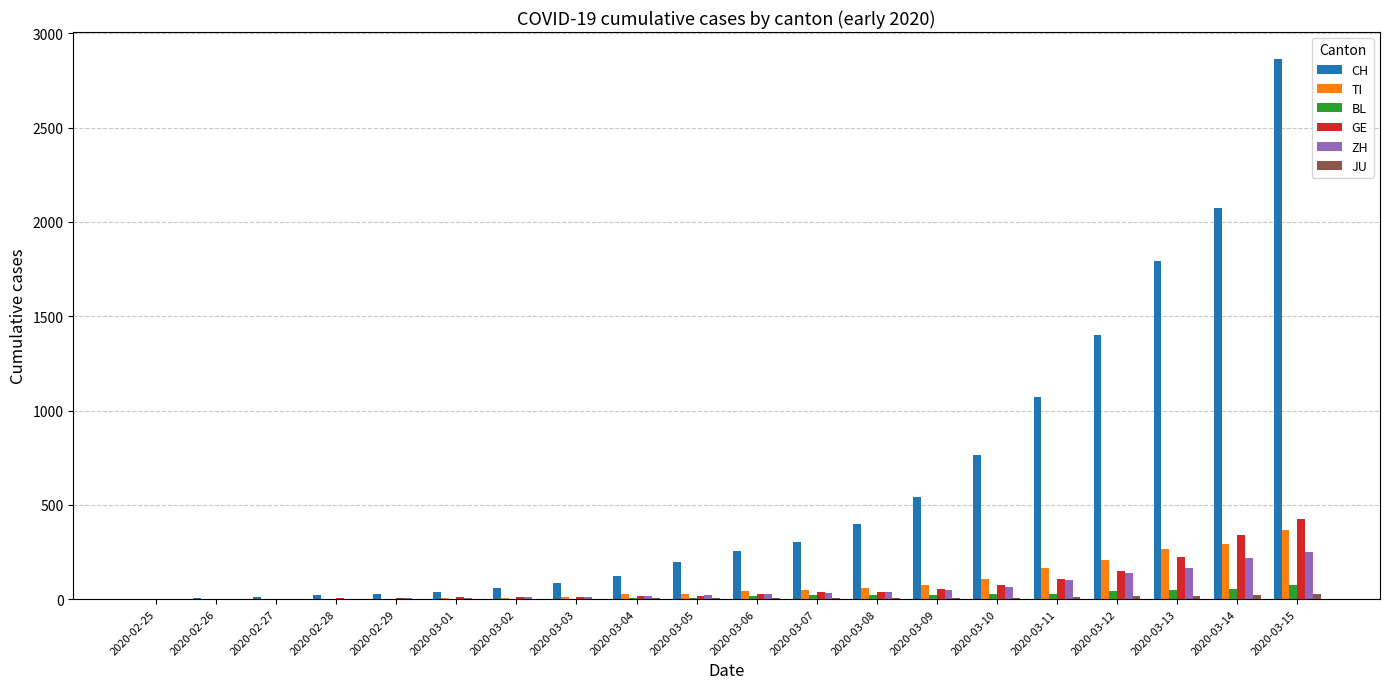

What is the total value across all series at 2020-03-10?

1045